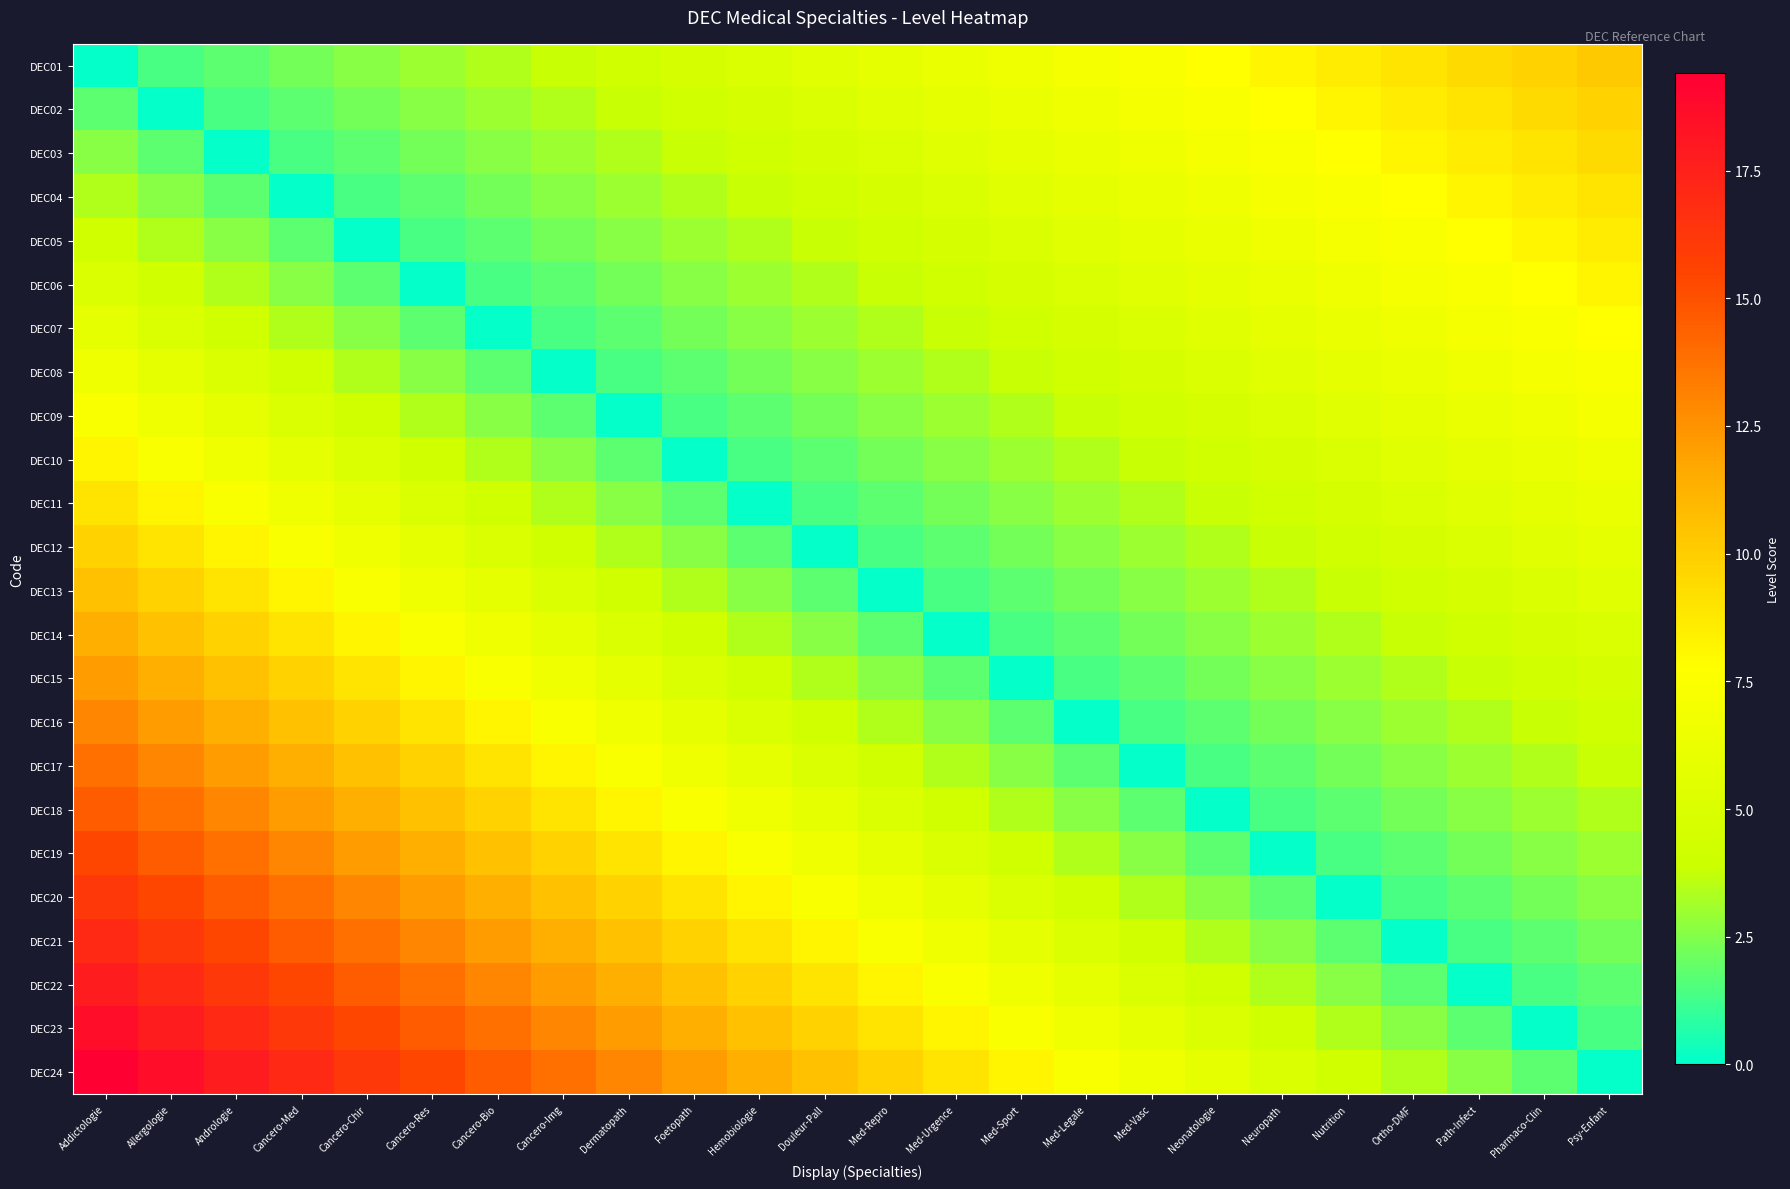

Reading left to right, list all the values displayed in this chart.

DEC01: Addictologie=0.1	Allergologie=1.4	Andrologie=1.8	Cancero-Med=2.2	Cancero-Chir=2.6	Cancero-Res=3.0	Cancero-Bio=3.4	Cancero-Img=3.8	Dermatopath=4.2	Foetopath=4.6	Hemobiologie=5.0	Douleur-Pall=5.4	Med-Repro=5.8	Med-Urgence=6.2	Med-Sport=6.6	Med-Legale=7.0	Med-Vasc=7.4	Neonatologie=7.8	Neuropath=8.2	Nutrition=8.6	Ortho-DMF=9.0	Path-Infect=9.4	Pharmaco-Clin=9.8	Psy-Enfant=10.2
DEC02: Addictologie=1.8	Allergologie=0.1	Andrologie=1.4	Cancero-Med=1.8	Cancero-Chir=2.2	Cancero-Res=2.6	Cancero-Bio=3.0	Cancero-Img=3.4	Dermatopath=3.8	Foetopath=4.2	Hemobiologie=4.6	Douleur-Pall=5.0	Med-Repro=5.4	Med-Urgence=5.8	Med-Sport=6.2	Med-Legale=6.6	Med-Vasc=7.0	Neonatologie=7.4	Neuropath=7.8	Nutrition=8.2	Ortho-DMF=8.6	Path-Infect=9.0	Pharmaco-Clin=9.4	Psy-Enfant=9.8
DEC03: Addictologie=2.6	Allergologie=1.8	Andrologie=0.1	Cancero-Med=1.4	Cancero-Chir=1.8	Cancero-Res=2.2	Cancero-Bio=2.6	Cancero-Img=3.0	Dermatopath=3.4	Foetopath=3.8	Hemobiologie=4.2	Douleur-Pall=4.6	Med-Repro=5.0	Med-Urgence=5.4	Med-Sport=5.8	Med-Legale=6.2	Med-Vasc=6.6	Neonatologie=7.0	Neuropath=7.4	Nutrition=7.8	Ortho-DMF=8.2	Path-Infect=8.6	Pharmaco-Clin=9.0	Psy-Enfant=9.4
DEC04: Addictologie=3.4	Allergologie=2.6	Andrologie=1.8	Cancero-Med=0.1	Cancero-Chir=1.4	Cancero-Res=1.8	Cancero-Bio=2.2	Cancero-Img=2.6	Dermatopath=3.0	Foetopath=3.4	Hemobiologie=3.8	Douleur-Pall=4.2	Med-Repro=4.6	Med-Urgence=5.0	Med-Sport=5.4	Med-Legale=5.8	Med-Vasc=6.2	Neonatologie=6.6	Neuropath=7.0	Nutrition=7.4	Ortho-DMF=7.8	Path-Infect=8.2	Pharmaco-Clin=8.6	Psy-Enfant=9.0
DEC05: Addictologie=4.2	Allergologie=3.4	Andrologie=2.6	Cancero-Med=1.8	Cancero-Chir=0.1	Cancero-Res=1.4	Cancero-Bio=1.8	Cancero-Img=2.2	Dermatopath=2.6	Foetopath=3.0	Hemobiologie=3.4	Douleur-Pall=3.8	Med-Repro=4.2	Med-Urgence=4.6	Med-Sport=5.0	Med-Legale=5.4	Med-Vasc=5.8	Neonatologie=6.2	Neuropath=6.6	Nutrition=7.0	Ortho-DMF=7.4	Path-Infect=7.8	Pharmaco-Clin=8.2	Psy-Enfant=8.6
DEC06: Addictologie=5.0	Allergologie=4.2	Andrologie=3.4	Cancero-Med=2.6	Cancero-Chir=1.8	Cancero-Res=0.1	Cancero-Bio=1.4	Cancero-Img=1.8	Dermatopath=2.2	Foetopath=2.6	Hemobiologie=3.0	Douleur-Pall=3.4	Med-Repro=3.8	Med-Urgence=4.2	Med-Sport=4.6	Med-Legale=5.0	Med-Vasc=5.4	Neonatologie=5.8	Neuropath=6.2	Nutrition=6.6	Ortho-DMF=7.0	Path-Infect=7.4	Pharmaco-Clin=7.8	Psy-Enfant=8.2
DEC07: Addictologie=5.8	Allergologie=5.0	Andrologie=4.2	Cancero-Med=3.4	Cancero-Chir=2.6	Cancero-Res=1.8	Cancero-Bio=0.1	Cancero-Img=1.4	Dermatopath=1.8	Foetopath=2.2	Hemobiologie=2.6	Douleur-Pall=3.0	Med-Repro=3.4	Med-Urgence=3.8	Med-Sport=4.2	Med-Legale=4.6	Med-Vasc=5.0	Neonatologie=5.4	Neuropath=5.8	Nutrition=6.2	Ortho-DMF=6.6	Path-Infect=7.0	Pharmaco-Clin=7.4	Psy-Enfant=7.8
DEC08: Addictologie=6.6	Allergologie=5.8	Andrologie=5.0	Cancero-Med=4.2	Cancero-Chir=3.4	Cancero-Res=2.6	Cancero-Bio=1.8	Cancero-Img=0.1	Dermatopath=1.4	Foetopath=1.8	Hemobiologie=2.2	Douleur-Pall=2.6	Med-Repro=3.0	Med-Urgence=3.4	Med-Sport=3.8	Med-Legale=4.2	Med-Vasc=4.6	Neonatologie=5.0	Neuropath=5.4	Nutrition=5.8	Ortho-DMF=6.2	Path-Infect=6.6	Pharmaco-Clin=7.0	Psy-Enfant=7.4
DEC09: Addictologie=7.4	Allergologie=6.6	Andrologie=5.8	Cancero-Med=5.0	Cancero-Chir=4.2	Cancero-Res=3.4	Cancero-Bio=2.6	Cancero-Img=1.8	Dermatopath=0.1	Foetopath=1.4	Hemobiologie=1.8	Douleur-Pall=2.2	Med-Repro=2.6	Med-Urgence=3.0	Med-Sport=3.4	Med-Legale=3.8	Med-Vasc=4.2	Neonatologie=4.6	Neuropath=5.0	Nutrition=5.4	Ortho-DMF=5.8	Path-Infect=6.2	Pharmaco-Clin=6.6	Psy-Enfant=7.0
DEC10: Addictologie=8.2	Allergologie=7.4	Andrologie=6.6	Cancero-Med=5.8	Cancero-Chir=5.0	Cancero-Res=4.2	Cancero-Bio=3.4	Cancero-Img=2.6	Dermatopath=1.8	Foetopath=0.1	Hemobiologie=1.4	Douleur-Pall=1.8	Med-Repro=2.2	Med-Urgence=2.6	Med-Sport=3.0	Med-Legale=3.4	Med-Vasc=3.8	Neonatologie=4.2	Neuropath=4.6	Nutrition=5.0	Ortho-DMF=5.4	Path-Infect=5.8	Pharmaco-Clin=6.2	Psy-Enfant=6.6
DEC11: Addictologie=9.0	Allergologie=8.2	Andrologie=7.4	Cancero-Med=6.6	Cancero-Chir=5.8	Cancero-Res=5.0	Cancero-Bio=4.2	Cancero-Img=3.4	Dermatopath=2.6	Foetopath=1.8	Hemobiologie=0.1	Douleur-Pall=1.4	Med-Repro=1.8	Med-Urgence=2.2	Med-Sport=2.6	Med-Legale=3.0	Med-Vasc=3.4	Neonatologie=3.8	Neuropath=4.2	Nutrition=4.6	Ortho-DMF=5.0	Path-Infect=5.4	Pharmaco-Clin=5.8	Psy-Enfant=6.2
DEC12: Addictologie=9.8	Allergologie=9.0	Andrologie=8.2	Cancero-Med=7.4	Cancero-Chir=6.6	Cancero-Res=5.8	Cancero-Bio=5.0	Cancero-Img=4.2	Dermatopath=3.4	Foetopath=2.6	Hemobiologie=1.8	Douleur-Pall=0.1	Med-Repro=1.4	Med-Urgence=1.8	Med-Sport=2.2	Med-Legale=2.6	Med-Vasc=3.0	Neonatologie=3.4	Neuropath=3.8	Nutrition=4.2	Ortho-DMF=4.6	Path-Infect=5.0	Pharmaco-Clin=5.4	Psy-Enfant=5.8
DEC13: Addictologie=10.6	Allergologie=9.8	Andrologie=9.0	Cancero-Med=8.2	Cancero-Chir=7.4	Cancero-Res=6.6	Cancero-Bio=5.8	Cancero-Img=5.0	Dermatopath=4.2	Foetopath=3.4	Hemobiologie=2.6	Douleur-Pall=1.8	Med-Repro=0.1	Med-Urgence=1.4	Med-Sport=1.8	Med-Legale=2.2	Med-Vasc=2.6	Neonatologie=3.0	Neuropath=3.4	Nutrition=3.8	Ortho-DMF=4.2	Path-Infect=4.6	Pharmaco-Clin=5.0	Psy-Enfant=5.4
DEC14: Addictologie=11.4	Allergologie=10.6	Andrologie=9.8	Cancero-Med=9.0	Cancero-Chir=8.2	Cancero-Res=7.4	Cancero-Bio=6.6	Cancero-Img=5.8	Dermatopath=5.0	Foetopath=4.2	Hemobiologie=3.4	Douleur-Pall=2.6	Med-Repro=1.8	Med-Urgence=0.1	Med-Sport=1.4	Med-Legale=1.8	Med-Vasc=2.2	Neonatologie=2.6	Neuropath=3.0	Nutrition=3.4	Ortho-DMF=3.8	Path-Infect=4.2	Pharmaco-Clin=4.6	Psy-Enfant=5.0
DEC15: Addictologie=12.2	Allergologie=11.4	Andrologie=10.6	Cancero-Med=9.8	Cancero-Chir=9.0	Cancero-Res=8.2	Cancero-Bio=7.4	Cancero-Img=6.6	Dermatopath=5.8	Foetopath=5.0	Hemobiologie=4.2	Douleur-Pall=3.4	Med-Repro=2.6	Med-Urgence=1.8	Med-Sport=0.1	Med-Legale=1.4	Med-Vasc=1.8	Neonatologie=2.2	Neuropath=2.6	Nutrition=3.0	Ortho-DMF=3.4	Path-Infect=3.8	Pharmaco-Clin=4.2	Psy-Enfant=4.6
DEC16: Addictologie=13.0	Allergologie=12.2	Andrologie=11.4	Cancero-Med=10.6	Cancero-Chir=9.8	Cancero-Res=9.0	Cancero-Bio=8.2	Cancero-Img=7.4	Dermatopath=6.6	Foetopath=5.8	Hemobiologie=5.0	Douleur-Pall=4.2	Med-Repro=3.4	Med-Urgence=2.6	Med-Sport=1.8	Med-Legale=0.1	Med-Vasc=1.4	Neonatologie=1.8	Neuropath=2.2	Nutrition=2.6	Ortho-DMF=3.0	Path-Infect=3.4	Pharmaco-Clin=3.8	Psy-Enfant=4.2
DEC17: Addictologie=13.8	Allergologie=13.0	Andrologie=12.2	Cancero-Med=11.4	Cancero-Chir=10.6	Cancero-Res=9.8	Cancero-Bio=9.0	Cancero-Img=8.2	Dermatopath=7.4	Foetopath=6.6	Hemobiologie=5.8	Douleur-Pall=5.0	Med-Repro=4.2	Med-Urgence=3.4	Med-Sport=2.6	Med-Legale=1.8	Med-Vasc=0.1	Neonatologie=1.4	Neuropath=1.8	Nutrition=2.2	Ortho-DMF=2.6	Path-Infect=3.0	Pharmaco-Clin=3.4	Psy-Enfant=3.8
DEC18: Addictologie=14.6	Allergologie=13.8	Andrologie=13.0	Cancero-Med=12.2	Cancero-Chir=11.4	Cancero-Res=10.6	Cancero-Bio=9.8	Cancero-Img=9.0	Dermatopath=8.2	Foetopath=7.4	Hemobiologie=6.6	Douleur-Pall=5.8	Med-Repro=5.0	Med-Urgence=4.2	Med-Sport=3.4	Med-Legale=2.6	Med-Vasc=1.8	Neonatologie=0.1	Neuropath=1.4	Nutrition=1.8	Ortho-DMF=2.2	Path-Infect=2.6	Pharmaco-Clin=3.0	Psy-Enfant=3.4
DEC19: Addictologie=15.4	Allergologie=14.6	Andrologie=13.8	Cancero-Med=13.0	Cancero-Chir=12.2	Cancero-Res=11.4	Cancero-Bio=10.6	Cancero-Img=9.8	Dermatopath=9.0	Foetopath=8.2	Hemobiologie=7.4	Douleur-Pall=6.6	Med-Repro=5.8	Med-Urgence=5.0	Med-Sport=4.2	Med-Legale=3.4	Med-Vasc=2.6	Neonatologie=1.8	Neuropath=0.1	Nutrition=1.4	Ortho-DMF=1.8	Path-Infect=2.2	Pharmaco-Clin=2.6	Psy-Enfant=3.0
DEC20: Addictologie=16.2	Allergologie=15.4	Andrologie=14.6	Cancero-Med=13.8	Cancero-Chir=13.0	Cancero-Res=12.2	Cancero-Bio=11.4	Cancero-Img=10.6	Dermatopath=9.8	Foetopath=9.0	Hemobiologie=8.2	Douleur-Pall=7.4	Med-Repro=6.6	Med-Urgence=5.8	Med-Sport=5.0	Med-Legale=4.2	Med-Vasc=3.4	Neonatologie=2.6	Neuropath=1.8	Nutrition=0.1	Ortho-DMF=1.4	Path-Infect=1.8	Pharmaco-Clin=2.2	Psy-Enfant=2.6
DEC21: Addictologie=17.0	Allergologie=16.2	Andrologie=15.4	Cancero-Med=14.6	Cancero-Chir=13.8	Cancero-Res=13.0	Cancero-Bio=12.2	Cancero-Img=11.4	Dermatopath=10.6	Foetopath=9.8	Hemobiologie=9.0	Douleur-Pall=8.2	Med-Repro=7.4	Med-Urgence=6.6	Med-Sport=5.8	Med-Legale=5.0	Med-Vasc=4.2	Neonatologie=3.4	Neuropath=2.6	Nutrition=1.8	Ortho-DMF=0.1	Path-Infect=1.4	Pharmaco-Clin=1.8	Psy-Enfant=2.2
DEC22: Addictologie=17.8	Allergologie=17.0	Andrologie=16.2	Cancero-Med=15.4	Cancero-Chir=14.6	Cancero-Res=13.8	Cancero-Bio=13.0	Cancero-Img=12.2	Dermatopath=11.4	Foetopath=10.6	Hemobiologie=9.8	Douleur-Pall=9.0	Med-Repro=8.2	Med-Urgence=7.4	Med-Sport=6.6	Med-Legale=5.8	Med-Vasc=5.0	Neonatologie=4.2	Neuropath=3.4	Nutrition=2.6	Ortho-DMF=1.8	Path-Infect=0.1	Pharmaco-Clin=1.4	Psy-Enfant=1.8
DEC23: Addictologie=18.6	Allergologie=17.8	Andrologie=17.0	Cancero-Med=16.2	Cancero-Chir=15.4	Cancero-Res=14.6	Cancero-Bio=13.8	Cancero-Img=13.0	Dermatopath=12.2	Foetopath=11.4	Hemobiologie=10.6	Douleur-Pall=9.8	Med-Repro=9.0	Med-Urgence=8.2	Med-Sport=7.4	Med-Legale=6.6	Med-Vasc=5.8	Neonatologie=5.0	Neuropath=4.2	Nutrition=3.4	Ortho-DMF=2.6	Path-Infect=1.8	Pharmaco-Clin=0.1	Psy-Enfant=1.4
DEC24: Addictologie=19.4	Allergologie=18.6	Andrologie=17.8	Cancero-Med=17.0	Cancero-Chir=16.2	Cancero-Res=15.4	Cancero-Bio=14.6	Cancero-Img=13.8	Dermatopath=13.0	Foetopath=12.2	Hemobiologie=11.4	Douleur-Pall=10.6	Med-Repro=9.8	Med-Urgence=9.0	Med-Sport=8.2	Med-Legale=7.4	Med-Vasc=6.6	Neonatologie=5.8	Neuropath=5.0	Nutrition=4.2	Ortho-DMF=3.4	Path-Infect=2.6	Pharmaco-Clin=1.8	Psy-Enfant=0.1